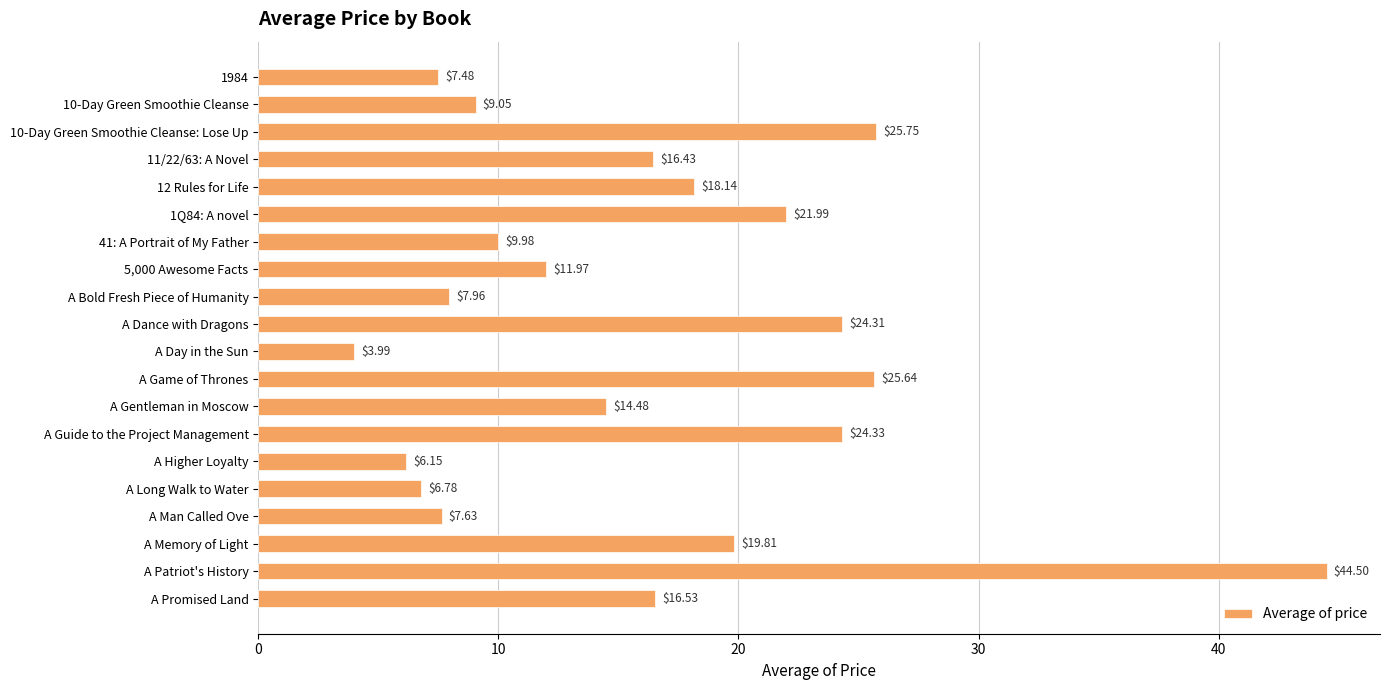

What is the change in value from 10-Day Green Smoothie Cleanse: Lose Up to 41: A Portrait of My Father?

-15.8